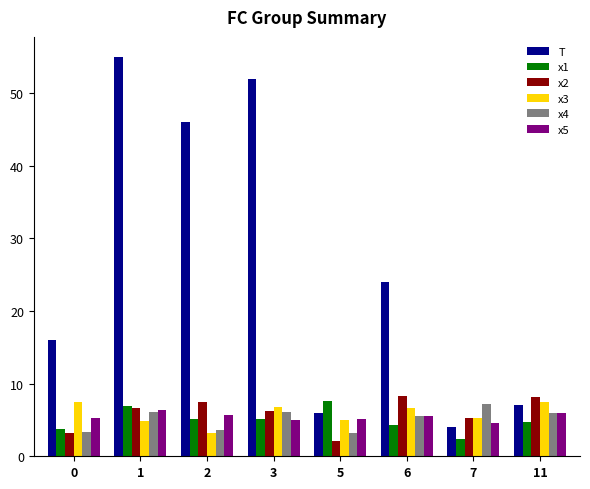

What is the sum of all x5 values?

43.5